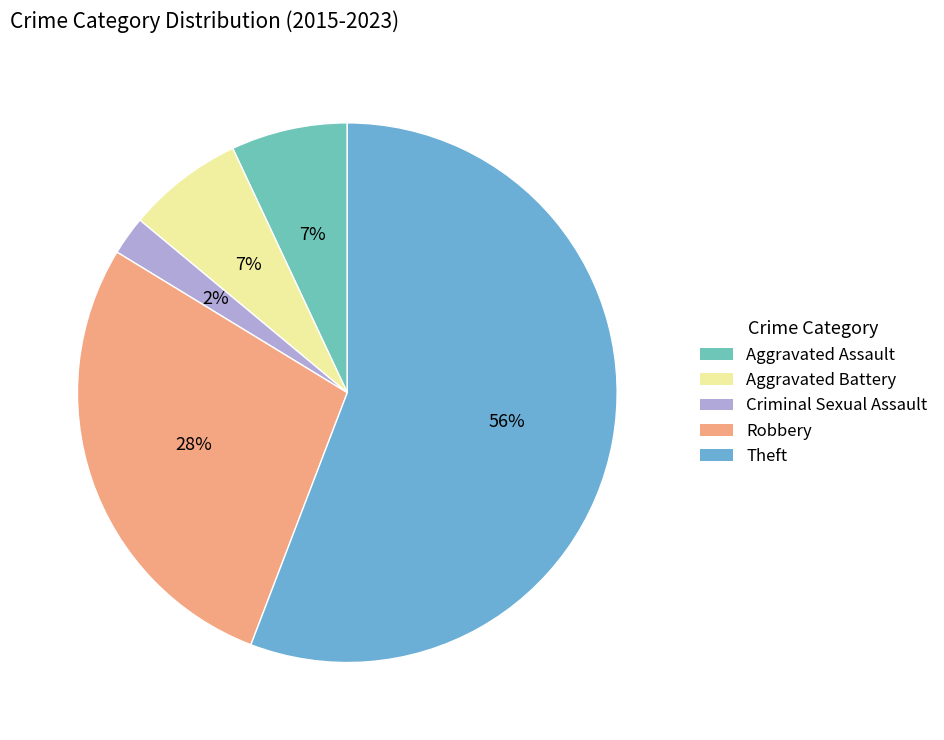

To the nearest percent, what percentage of the pie is Criminal Sexual Assault?

2%